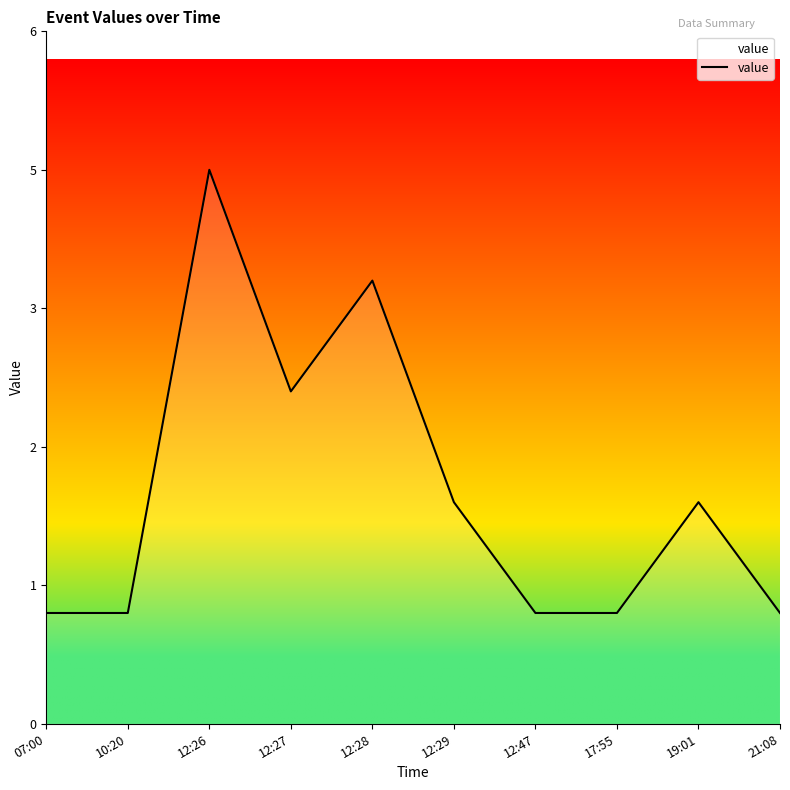

Rank the categories by value from lowest to highest.

07:00, 10:20, 12:47, 17:55, 21:08, 12:29, 19:01, 12:27, 12:28, 12:26